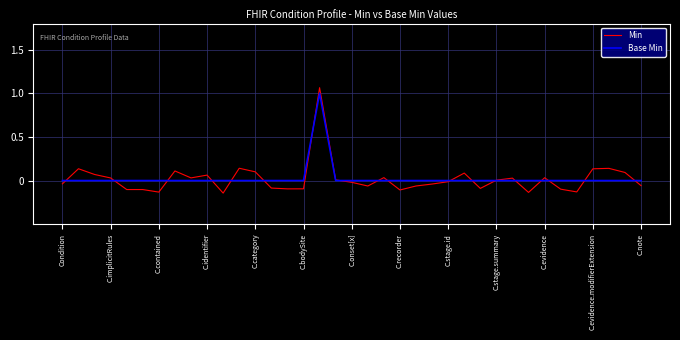

Which series has the widest spread of values?

Min